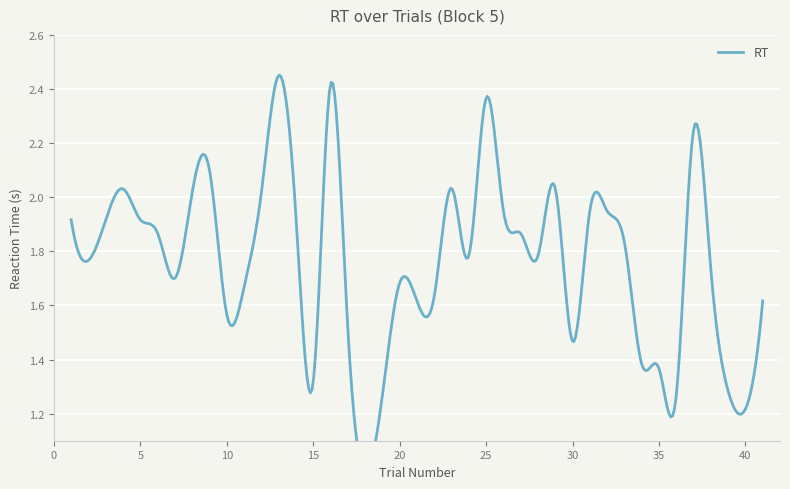

True or false: the data has more than 2 interior local peaks.

True